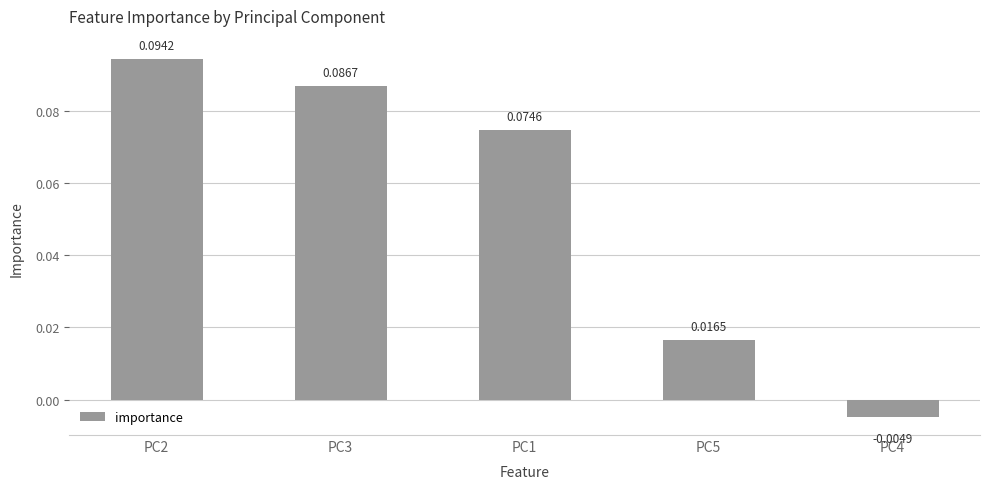

What is the sum of all values?

0.3